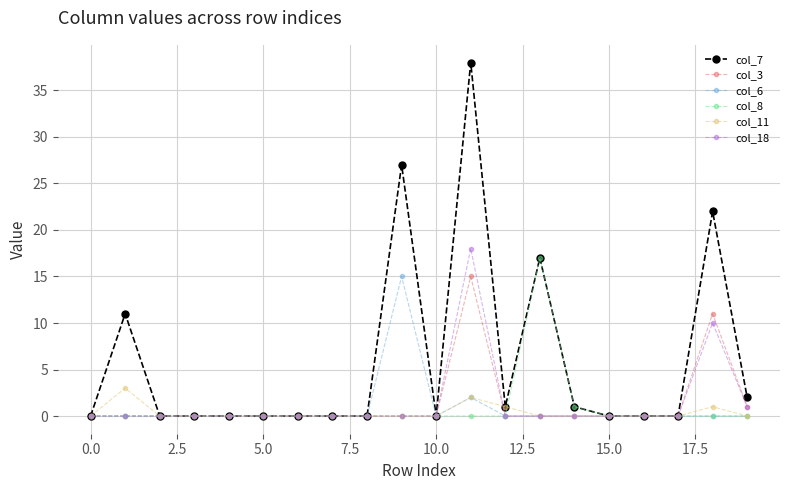

What is the maximum value shown in the chart?

38